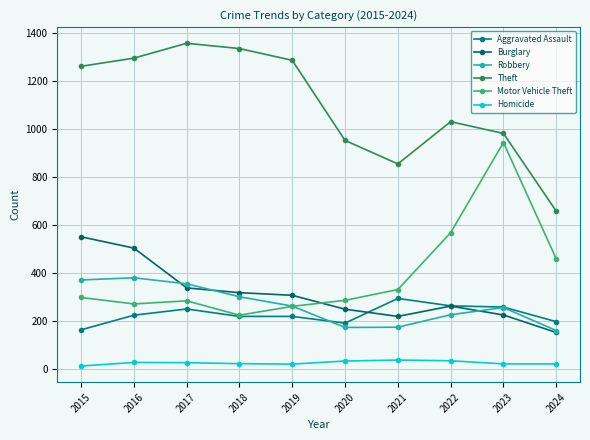

What is the value of the Robbery point at the 5th from the left?

263